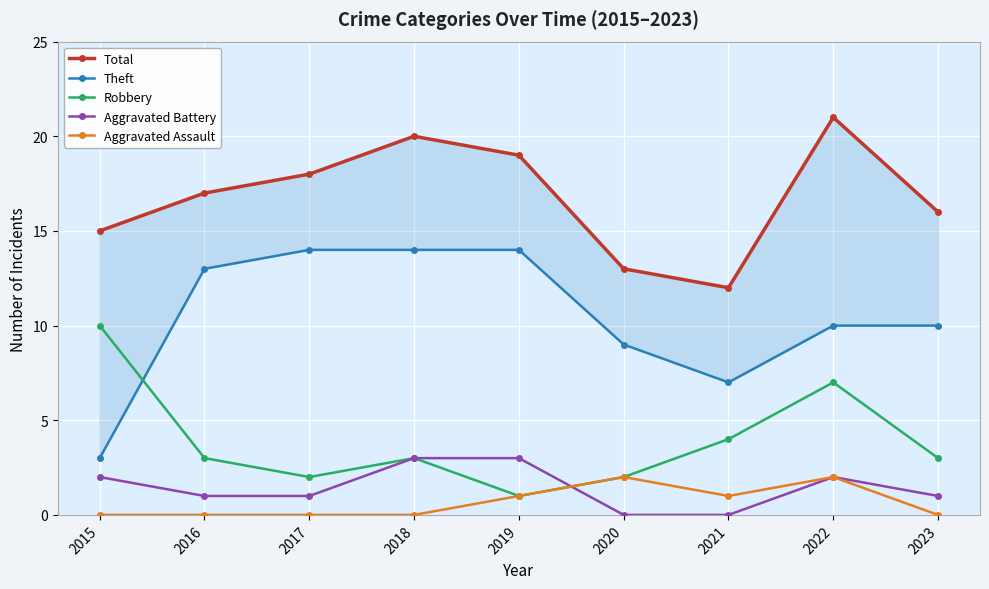

How many values in Aggravated Assault are above zero?

4